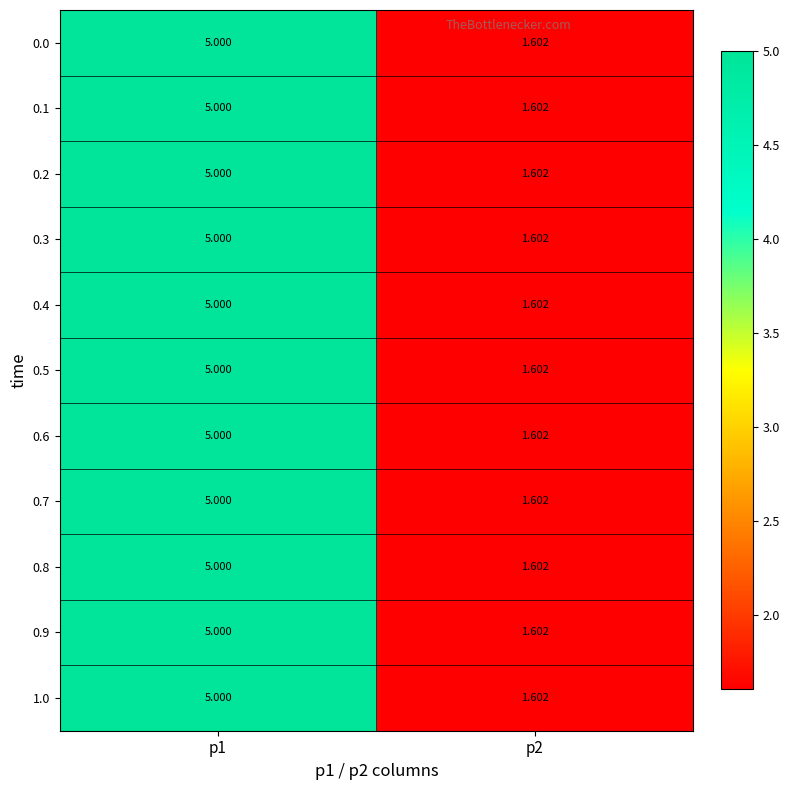

How many distinct data groups are displayed?

11